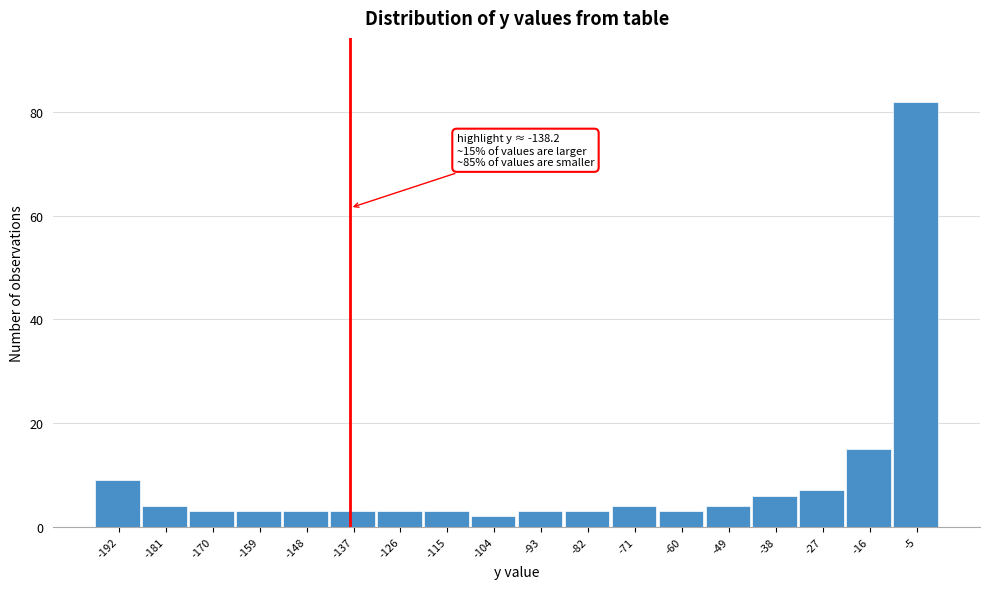

Which range on the x-axis has the tallest bar?

-10 to 0